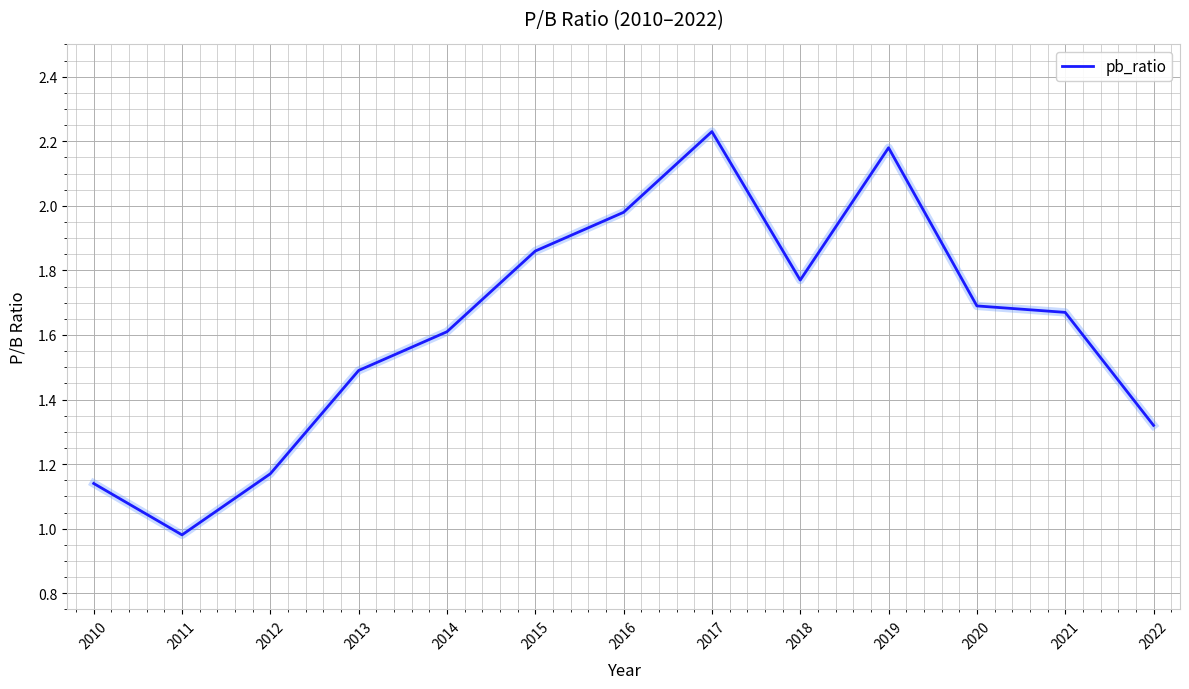

Where is the data nearest to the value 1?

2011